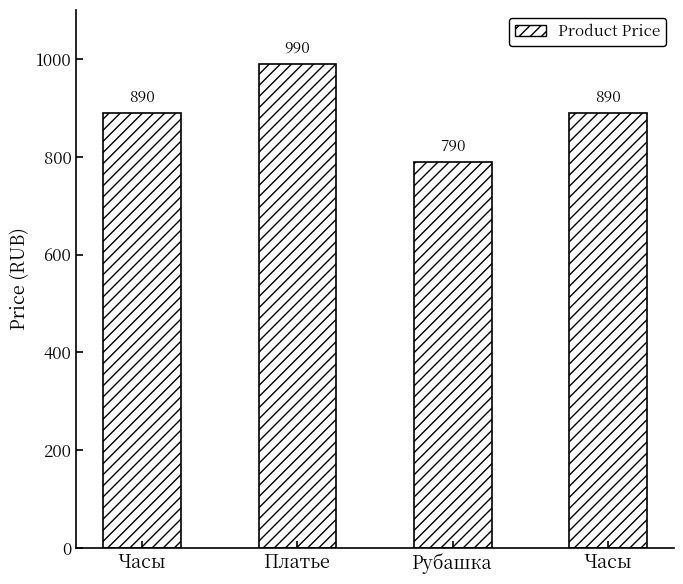

What is the average value?

890